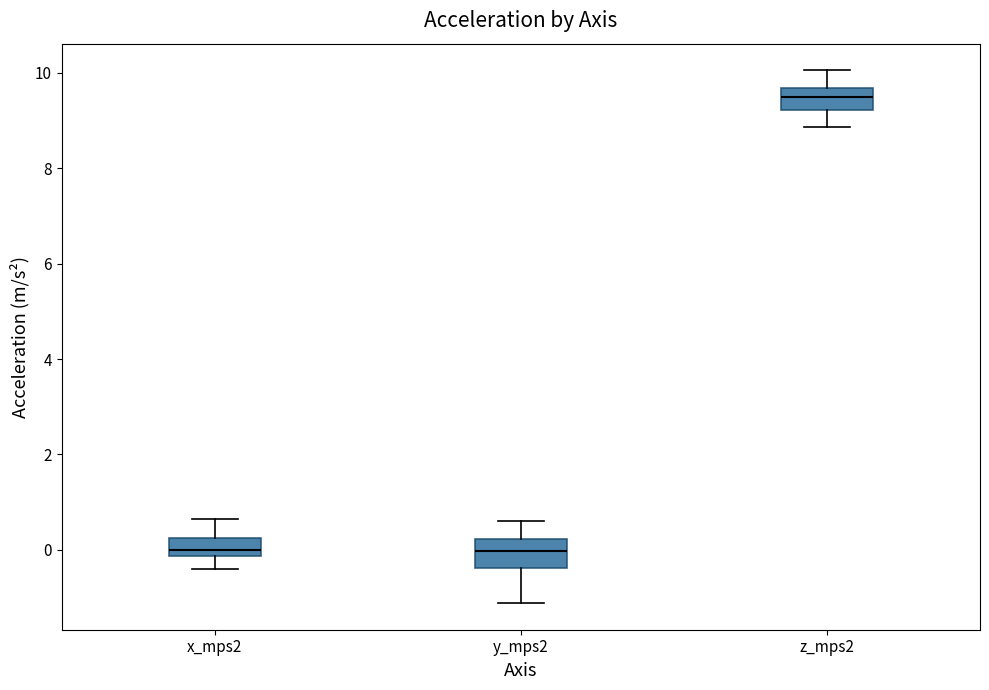

Where does the upper whisker of the box for z_mps2 end on the y-axis? The values are not printed on the chart, so give them approximately, as read against the axis.

10.0